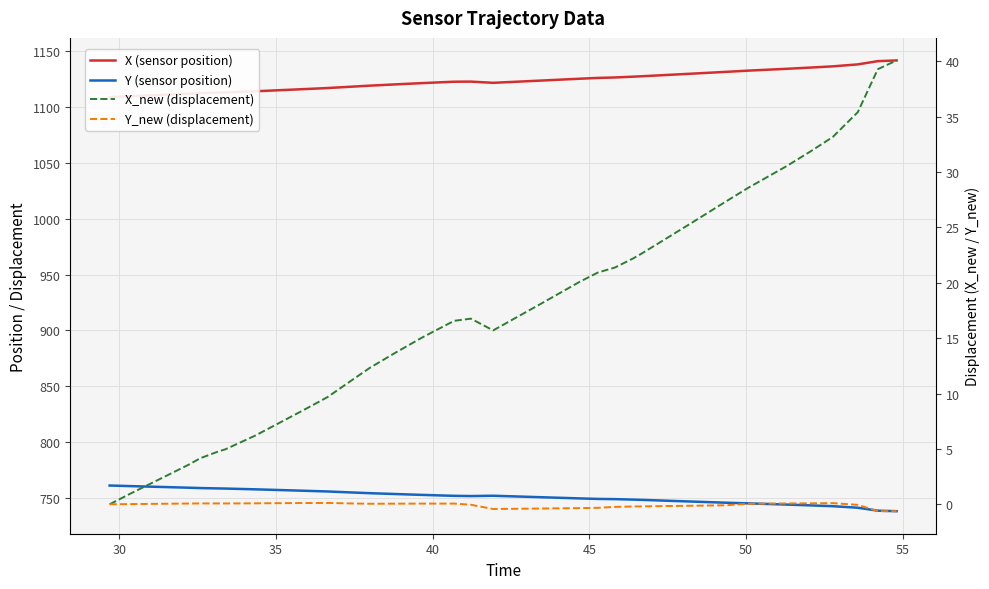

What is the value of the Y_new (displacement) point at the 27th from the left?

-0.2